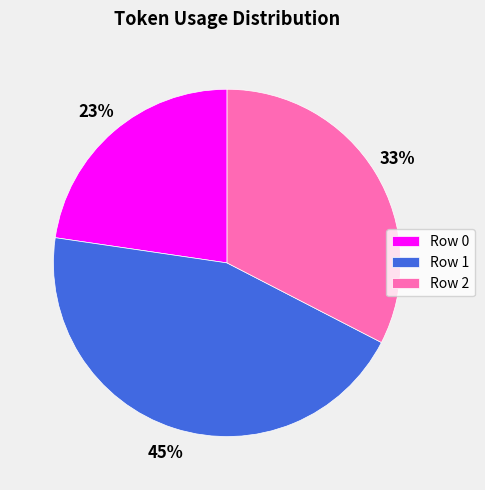

Is it true that Row 0 is 9% of the pie?

False